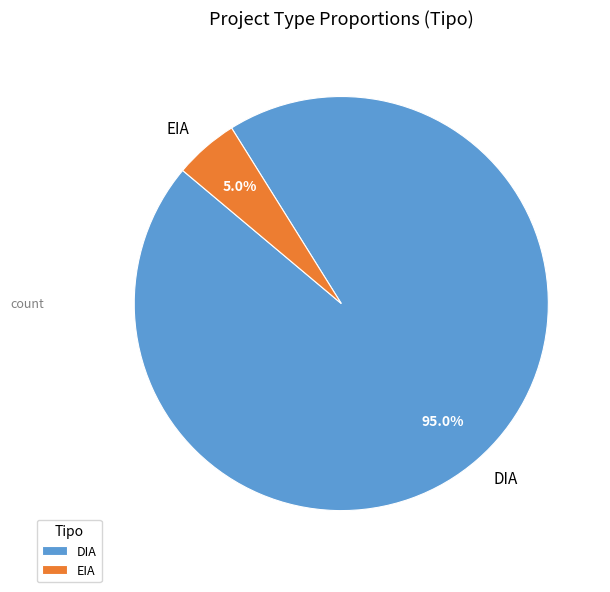

Does any single category account for the majority?

Yes